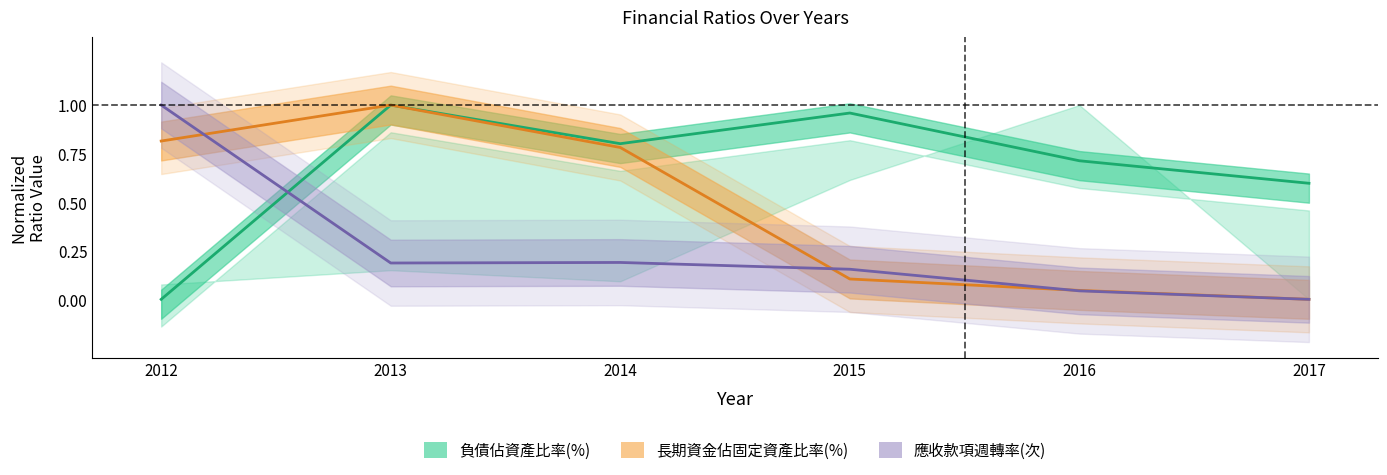

The value of 負債佔資產比率(%) at 2012 is -0.6. True or false?

False